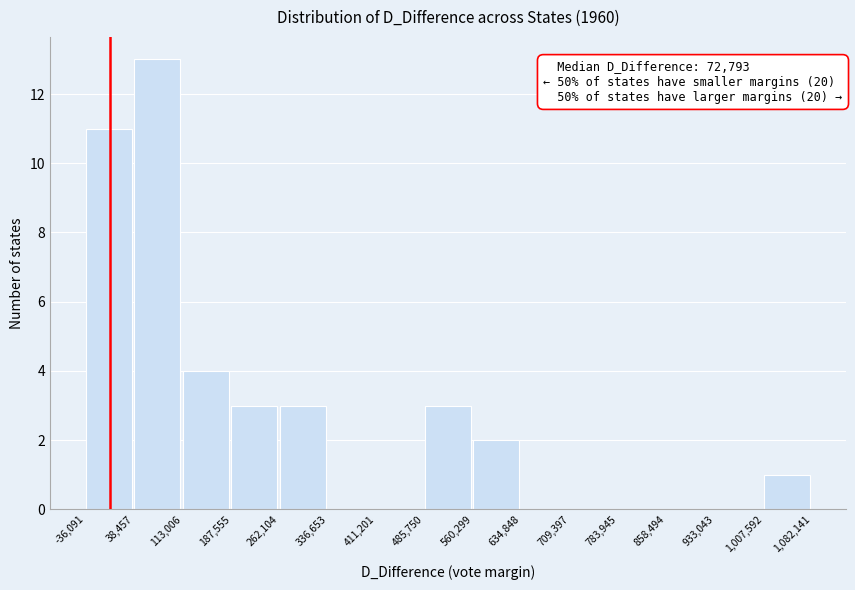

Over which range of the x-axis is the bar tallest?

38,457 to 113,006